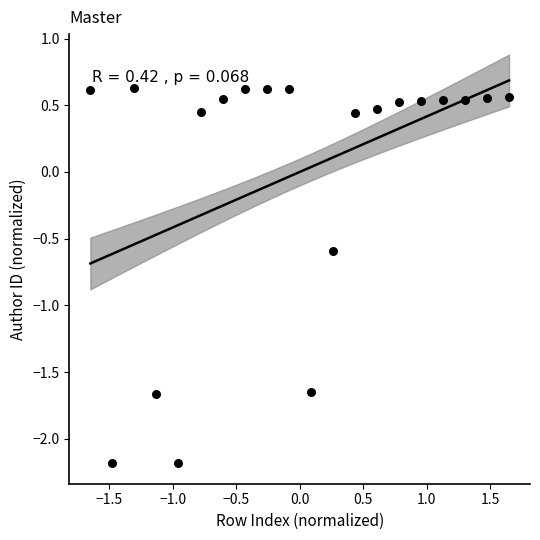

What is the range of X values (max minus min)?

3.3